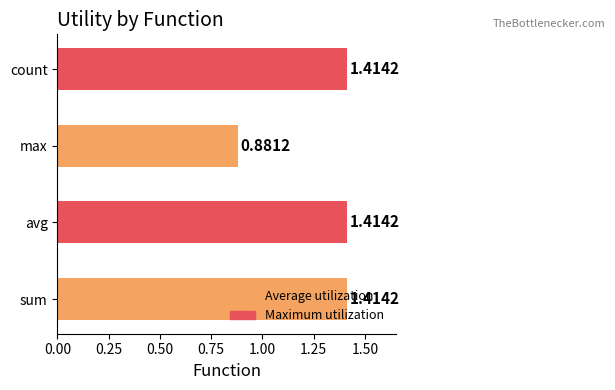

How many bars are there in total?

4